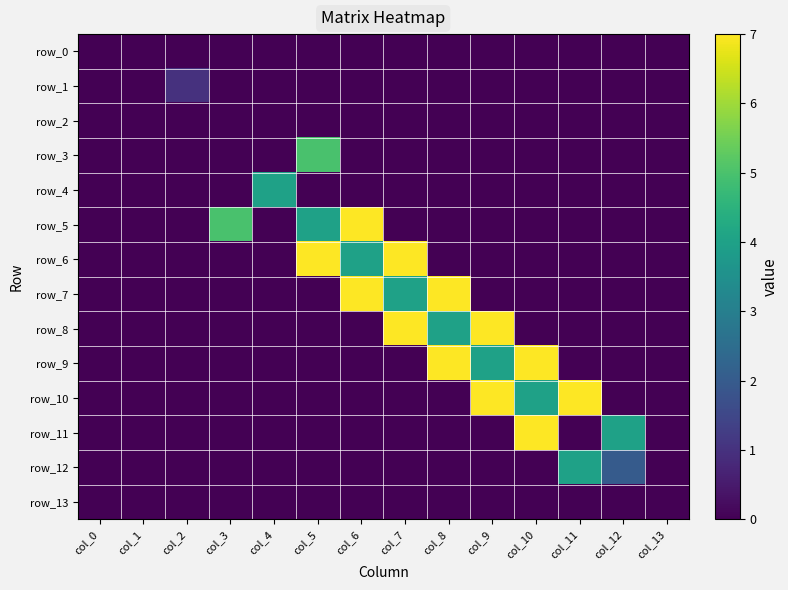

Which category has the lowest value across all series?

col_0